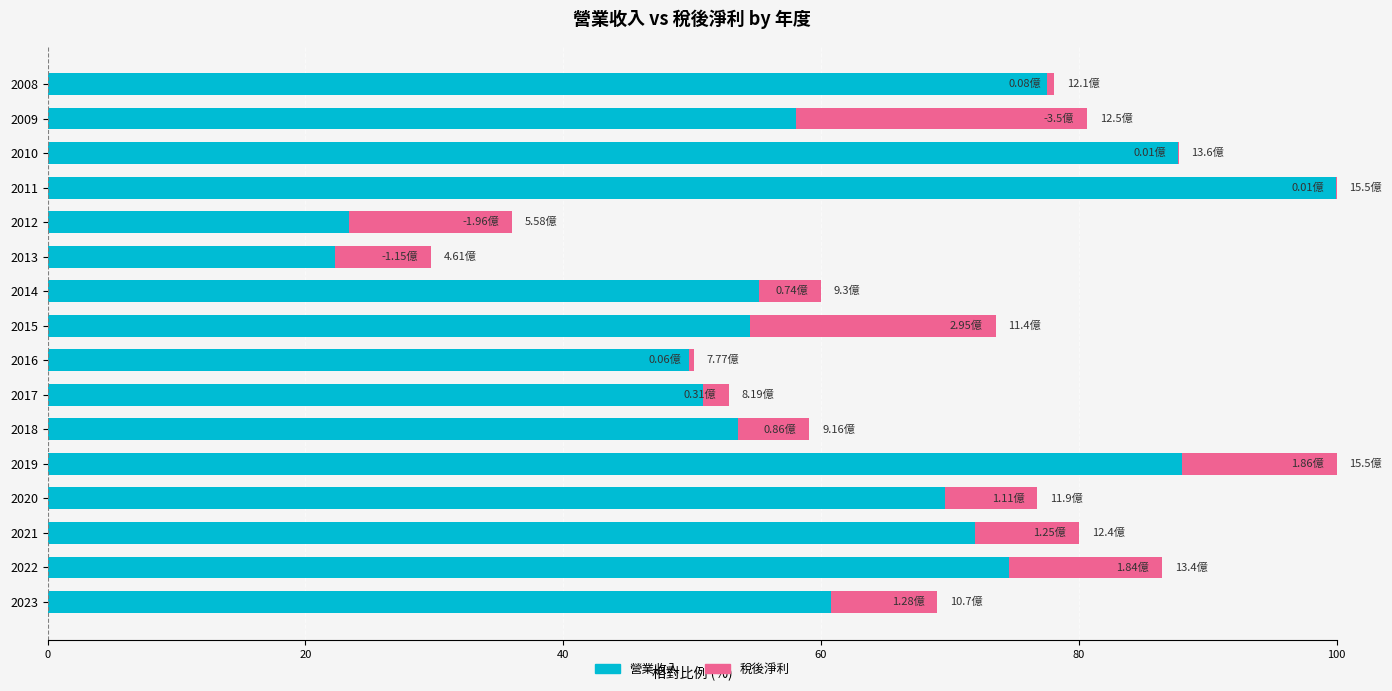

How many bars are there in total?

32